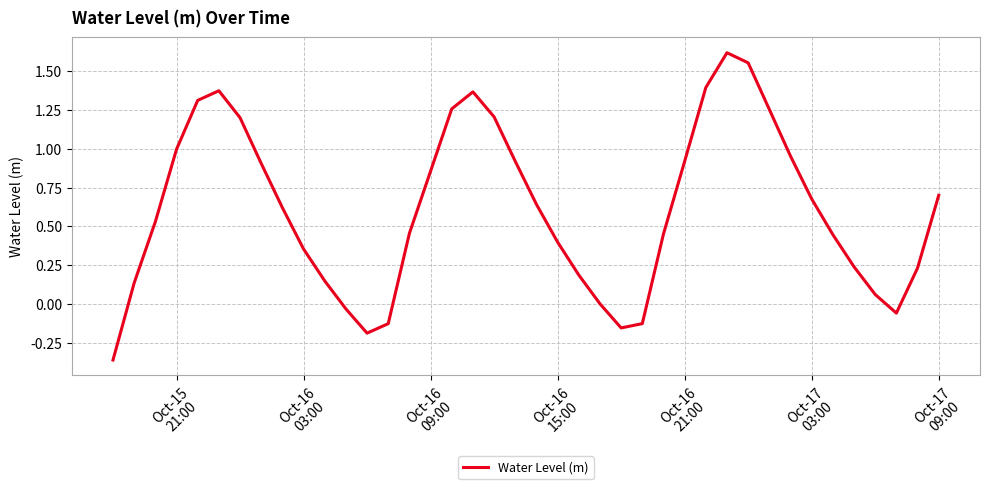

Is this an area chart (filled region under the line)?

No